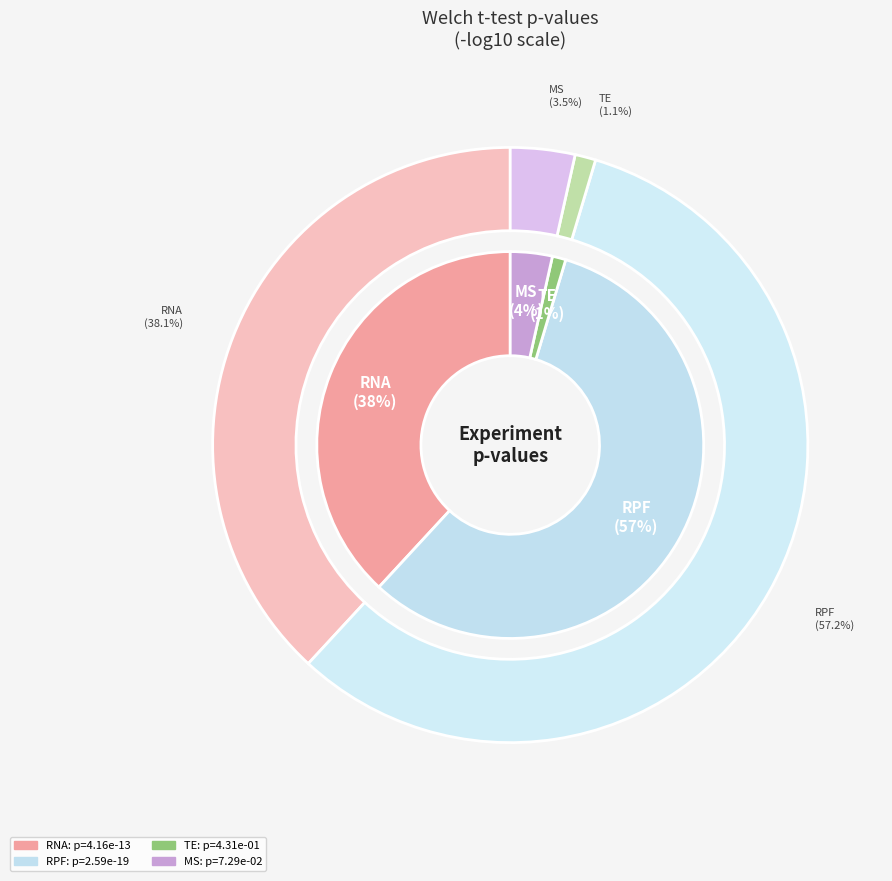

How many segments does this pie chart have?

4